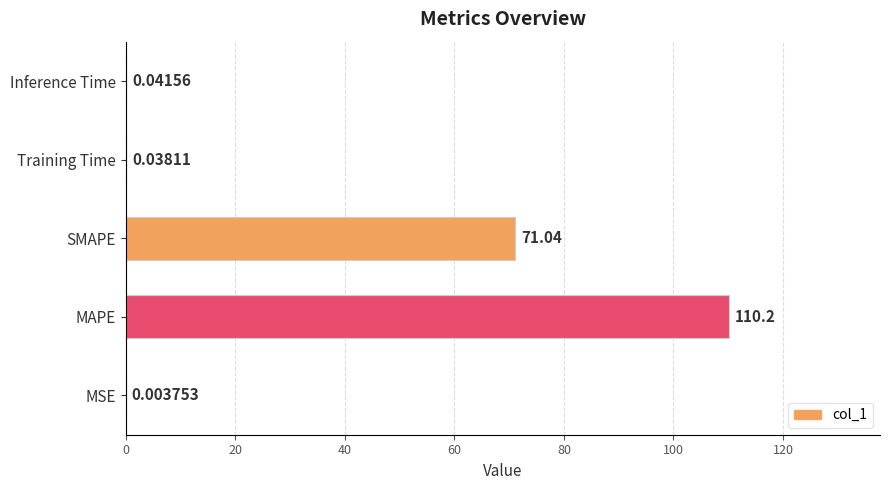

What is the sum of the values at MAPE and Training Time?

110.2